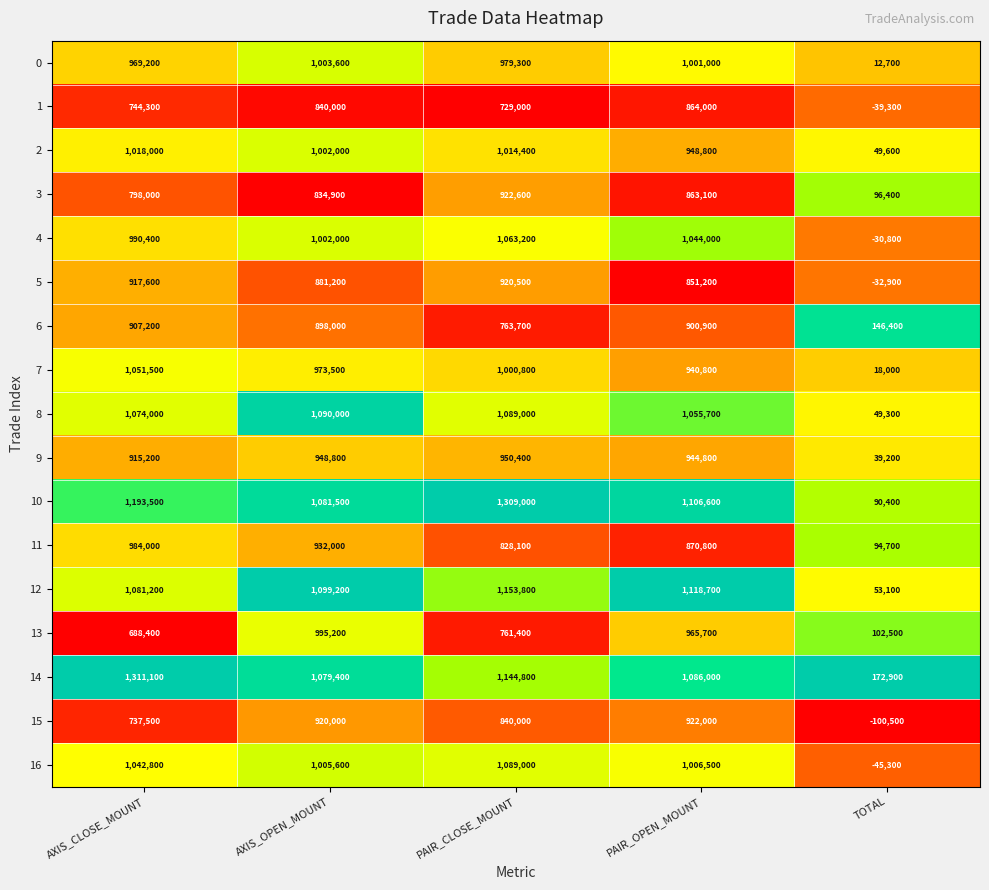

At which label is 2 closest to 533800?

PAIR_OPEN_MOUNT